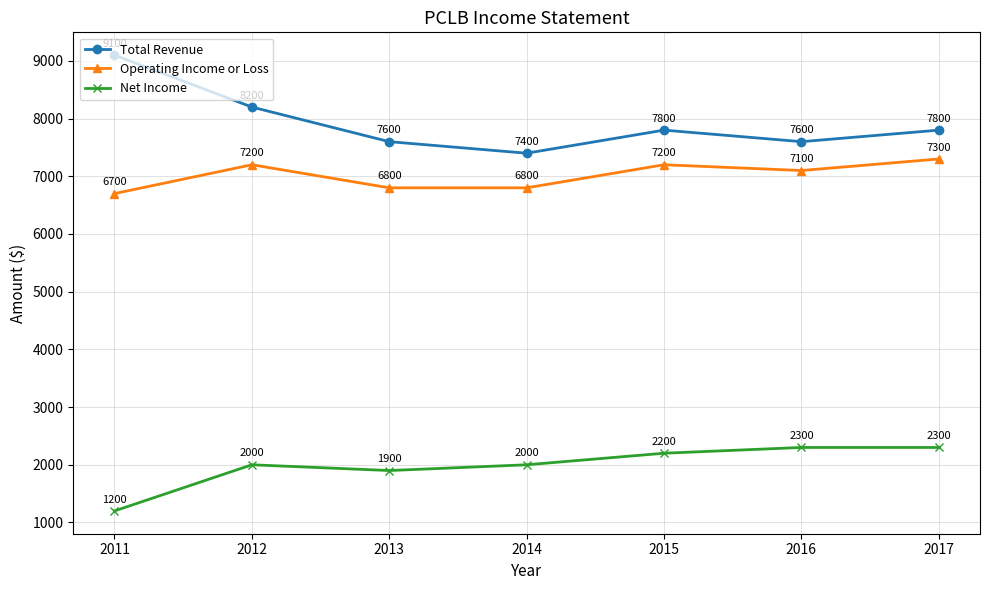

Where does the Total Revenue series first go above 7800?

2011